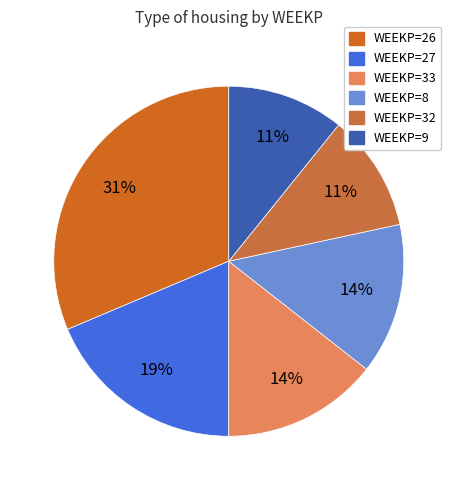

Is there any slice that represents more than half of the pie?

No